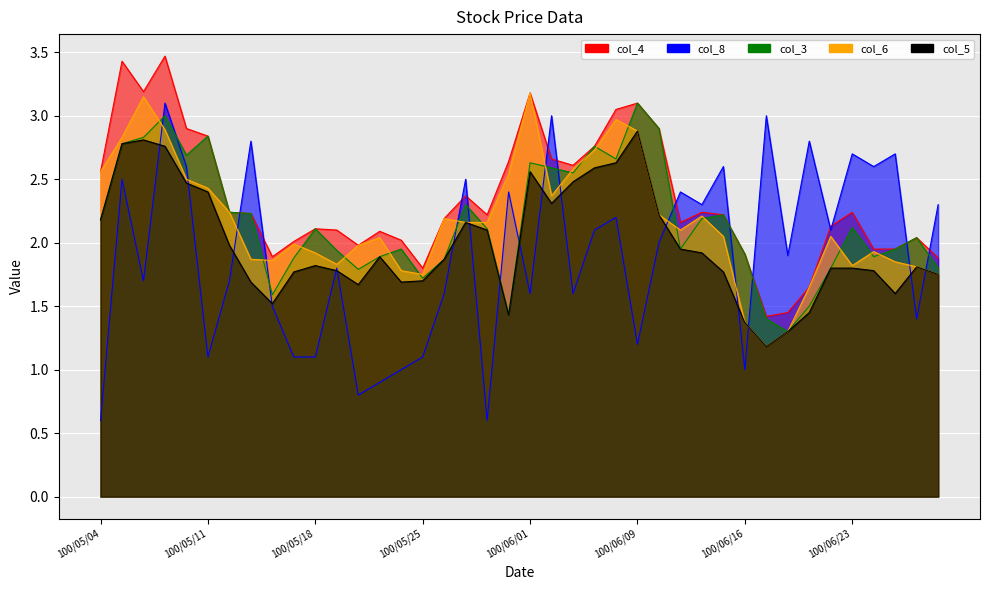

What is the value of the col_8 point at the 23rd from the left?

1.6